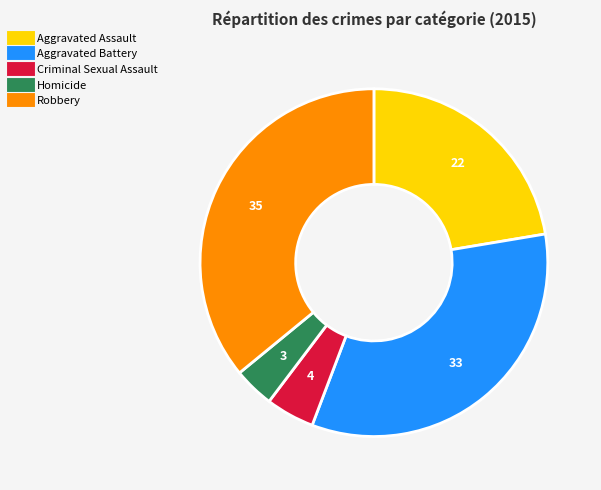

Is the sum of Aggravated Battery and Robbery greater than half?

Yes